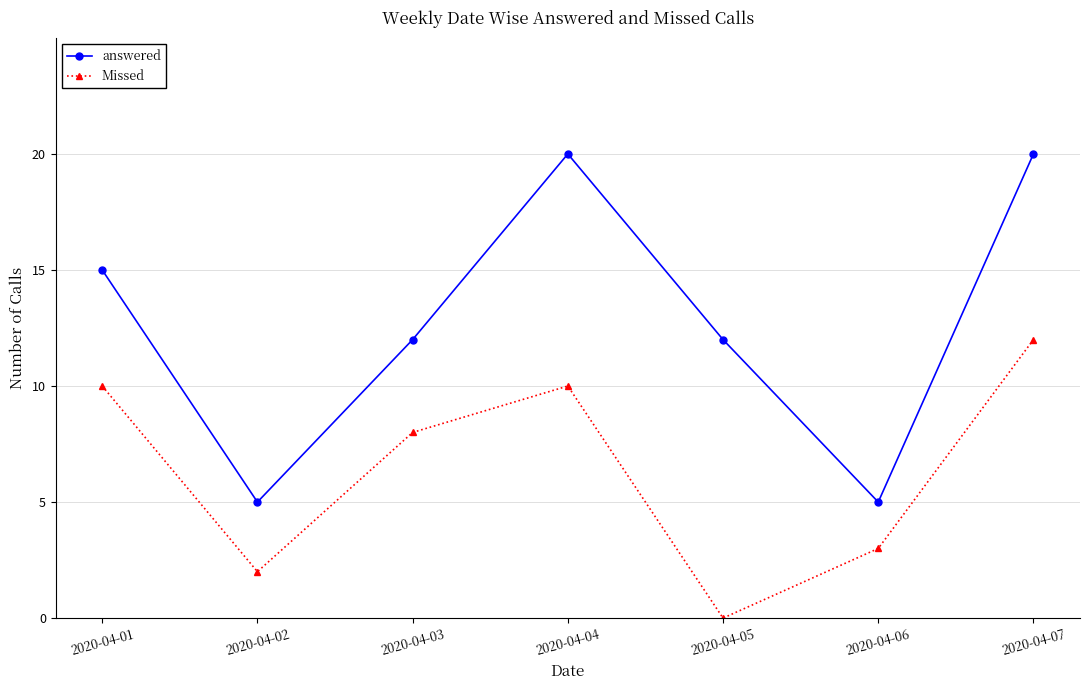

True or false: Missed and answered intersect in this chart.

False